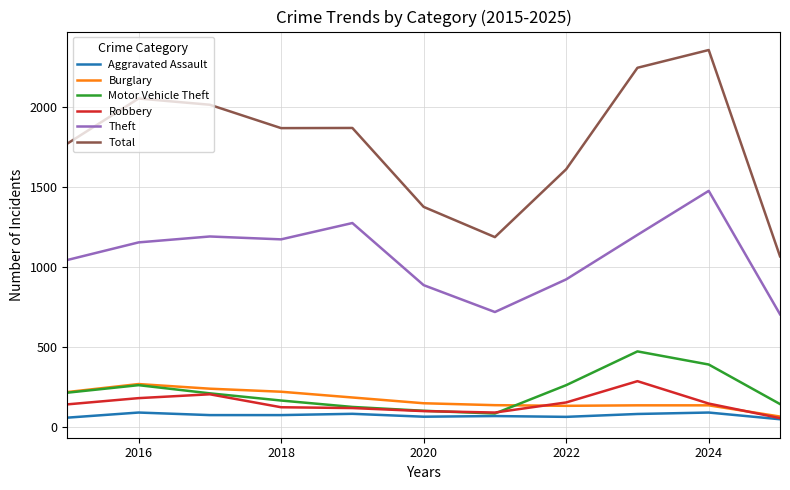

At how many categories does at least one series exceed 1997?

4